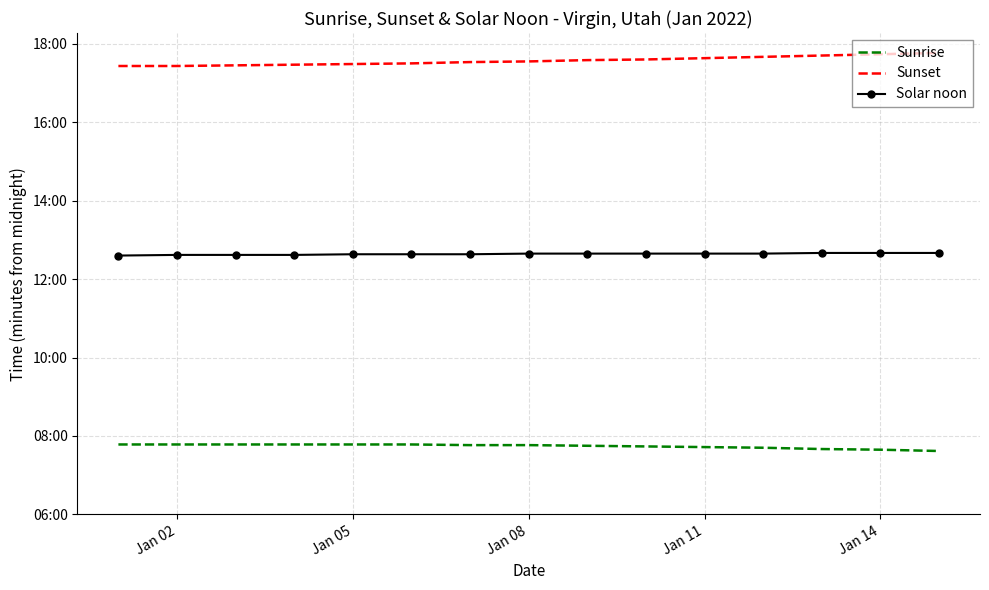

What are all the series names shown in the legend?

Sunrise, Sunset, Solar noon